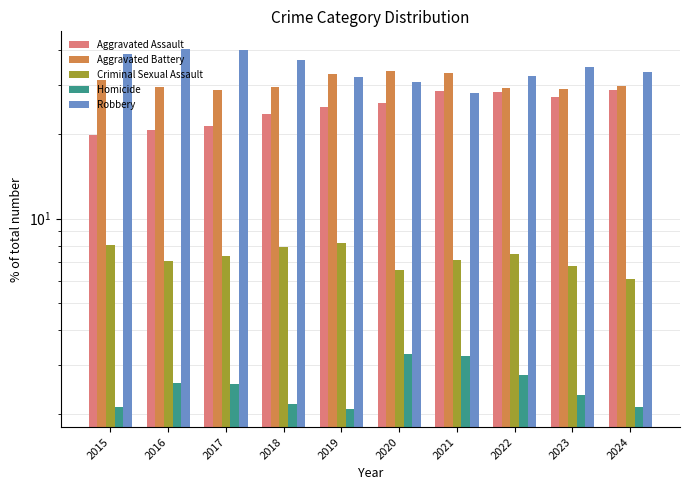

At which label is Homicide closest to 2?

2019